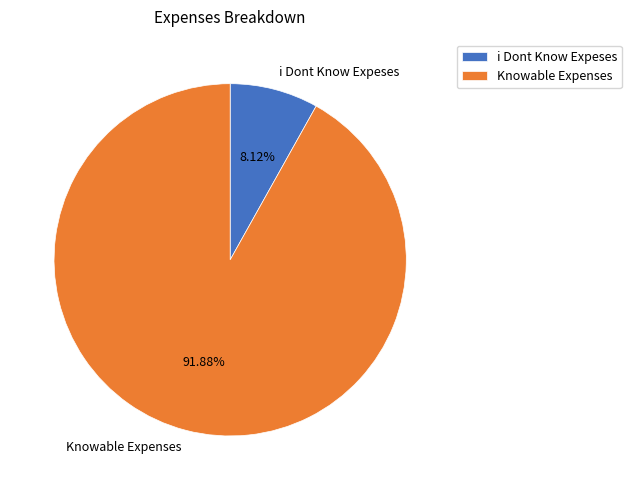

What percentage is the i Dont Know Expeses slice, to the nearest percent?

8%